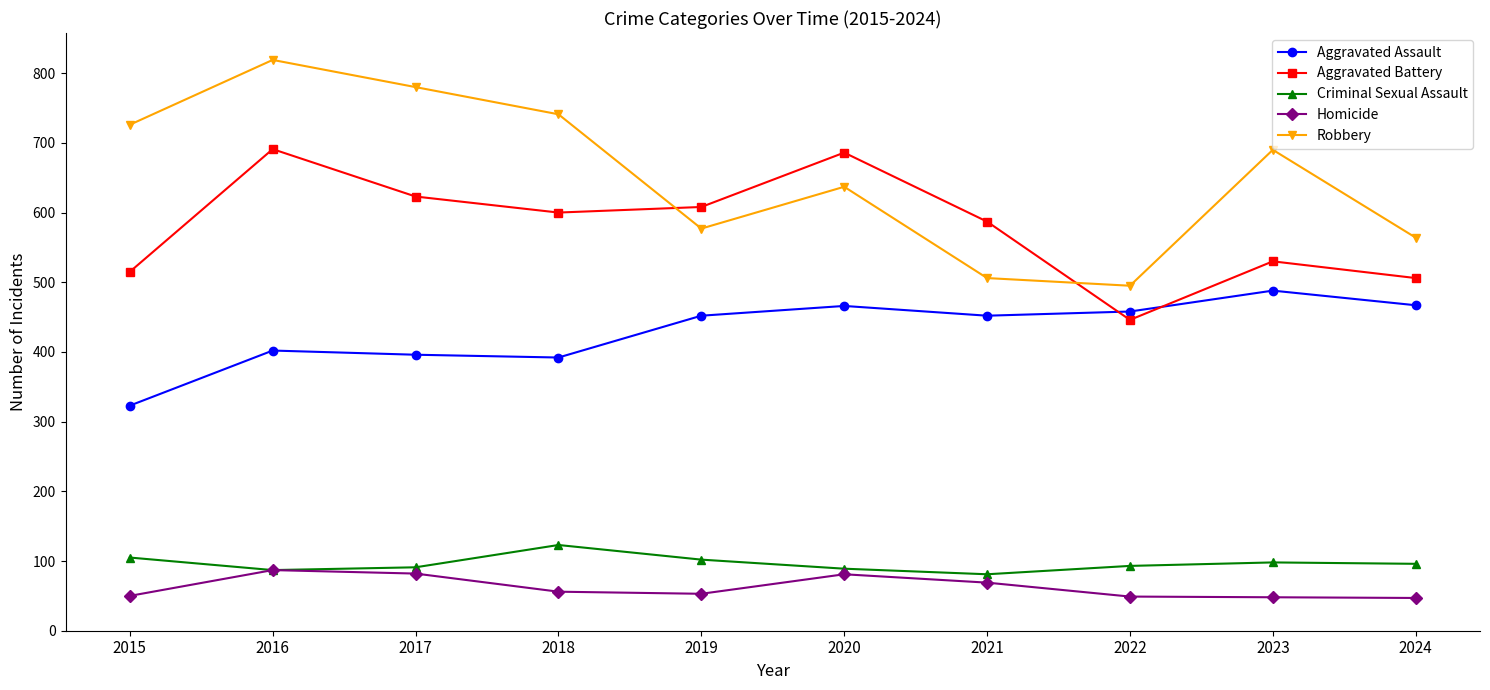

Between 2019 and 2023, which series saw the biggest shift?

Robbery